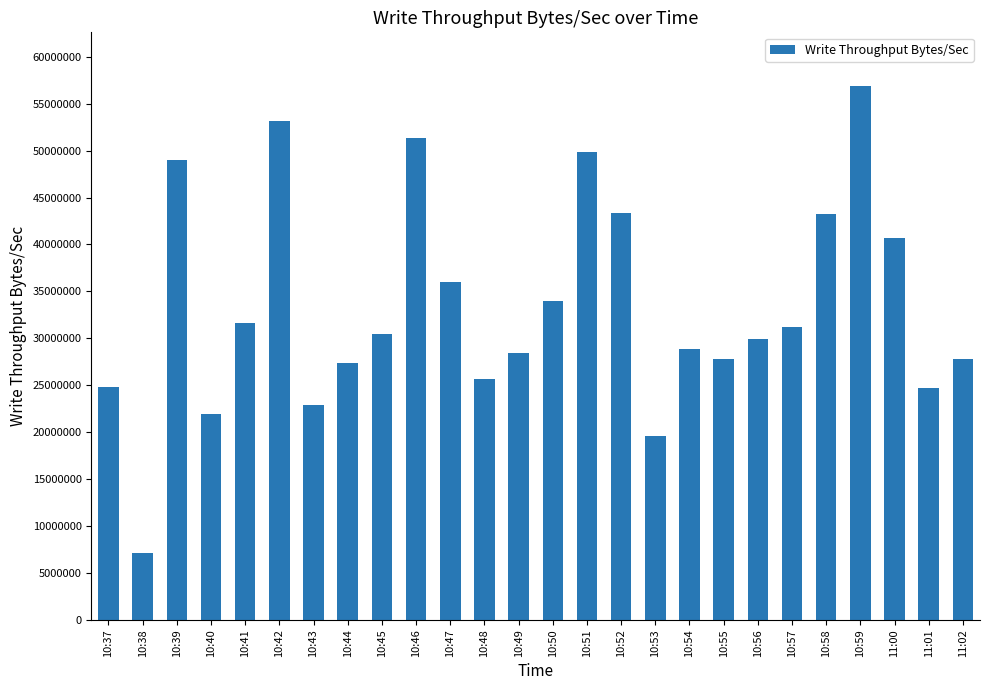

True or false: the data shows 6068218.1 at 10:44.

False